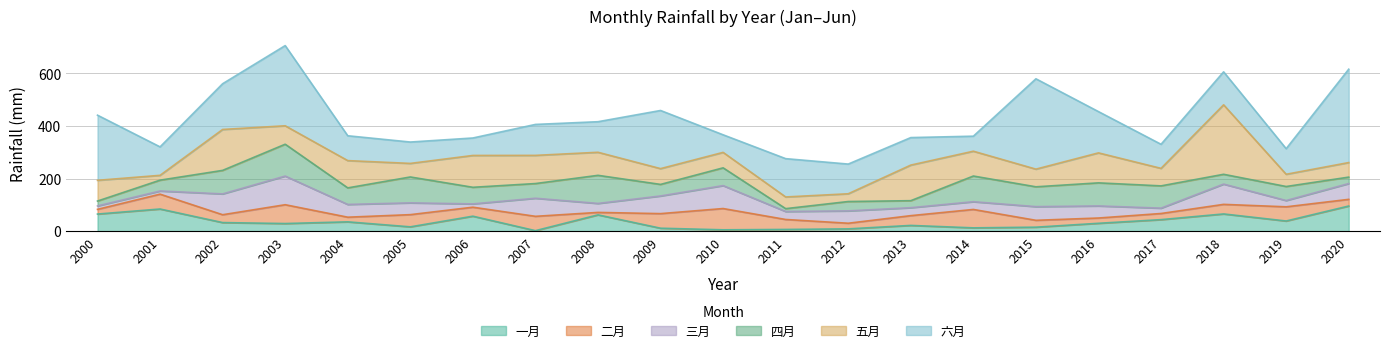

What is the spread (max minus min) of values at 2001?

96.1